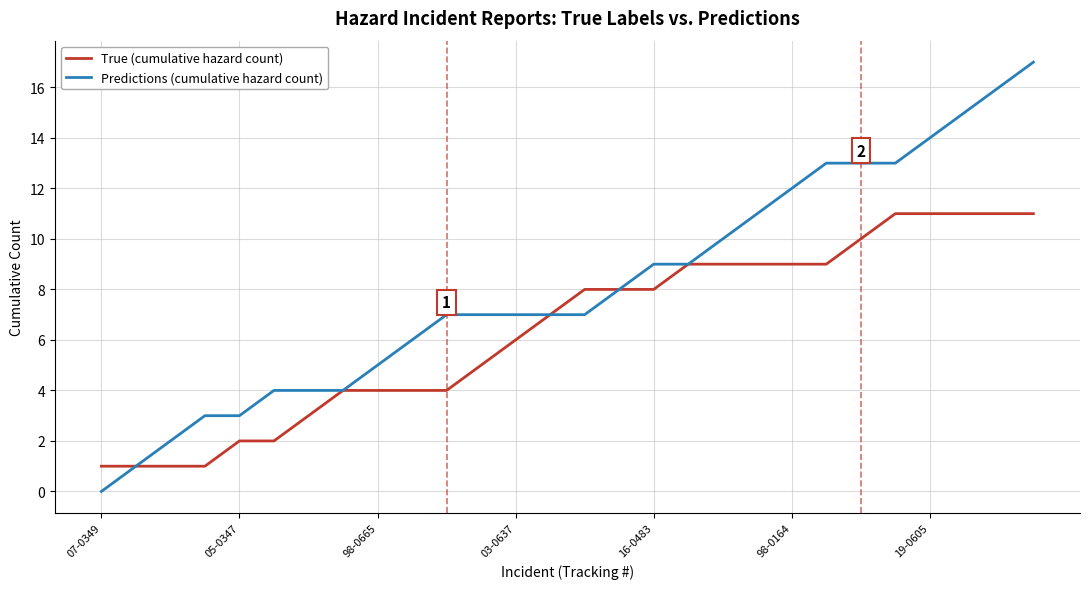

Rank the series by their average value, from lowest to highest.

True (cumulative hazard count), Predictions (cumulative hazard count)